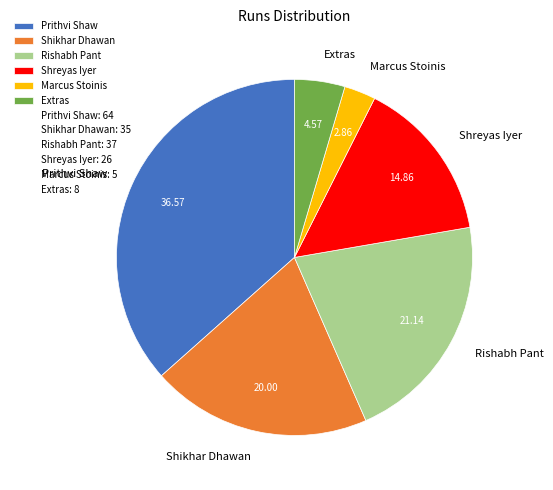

Combined, do Rishabh Pant and Shreyas Iyer account for over 50%?

No